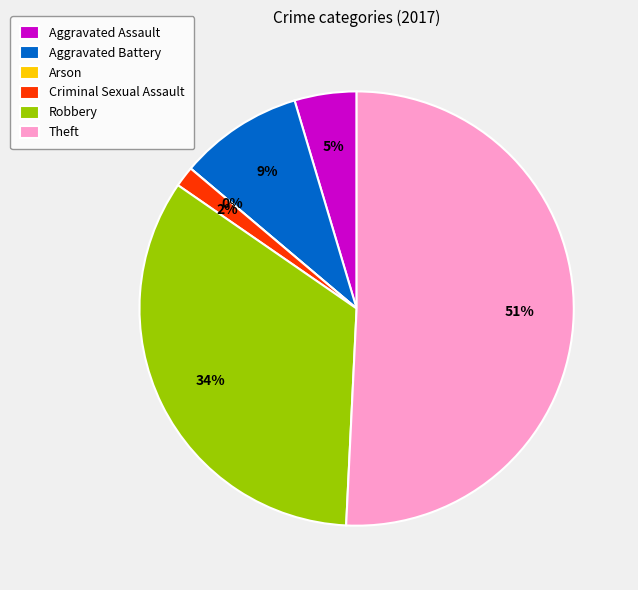

What percentage do Robbery and Criminal Sexual Assault together represent?

35.4%